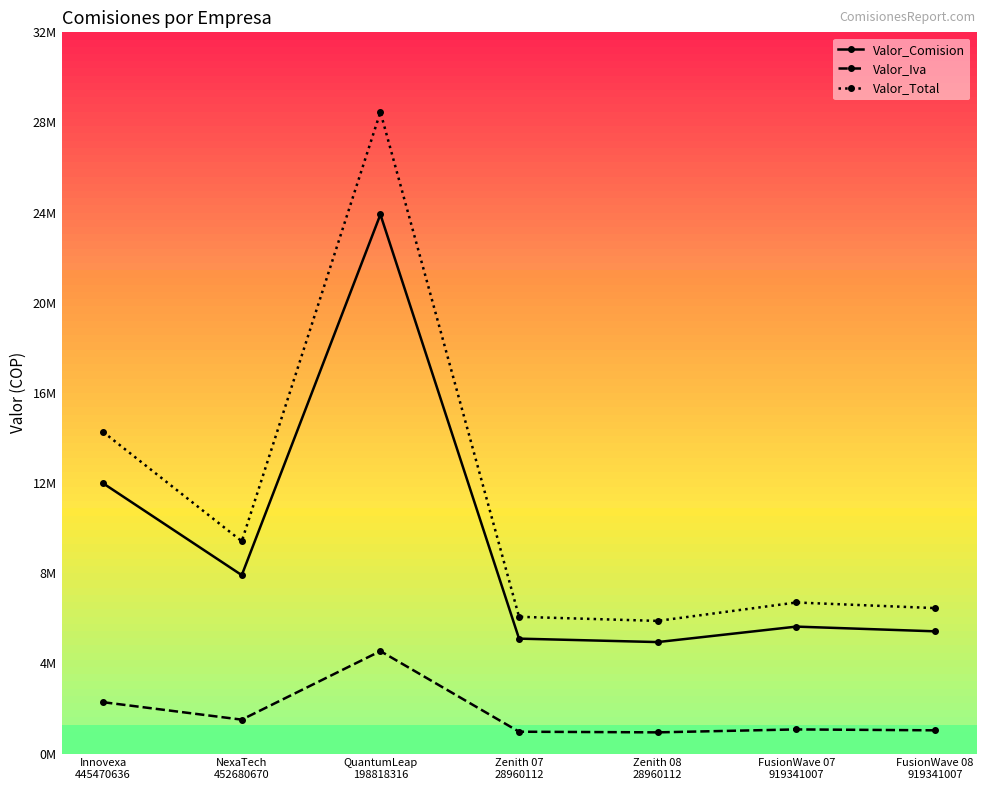

True or false: Valor_Total and Valor_Comision cross at least once.

False